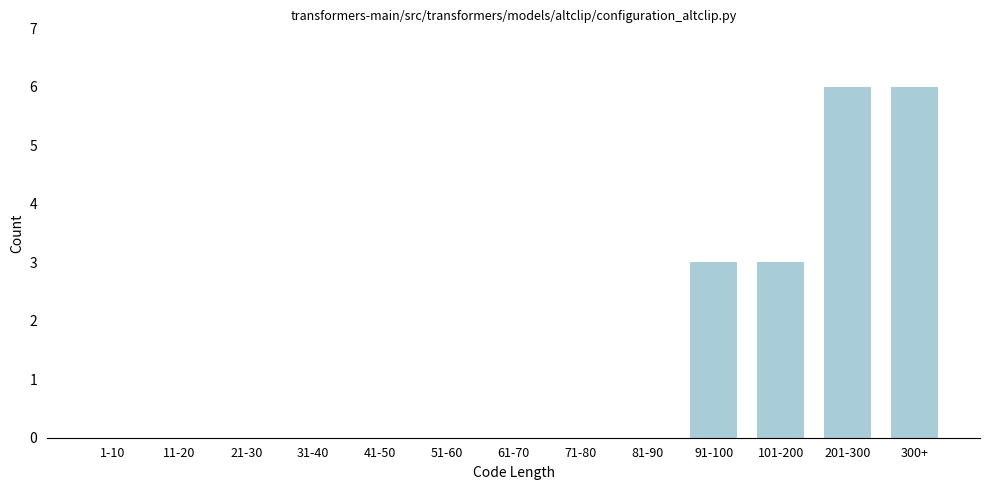

Reading left to right, what are all the values shown in this chart?

1-10=0	11-20=0	21-30=0	31-40=0	41-50=0	51-60=0	61-70=0	71-80=0	81-90=0	91-100=3	101-200=3	201-300=6	300+=6